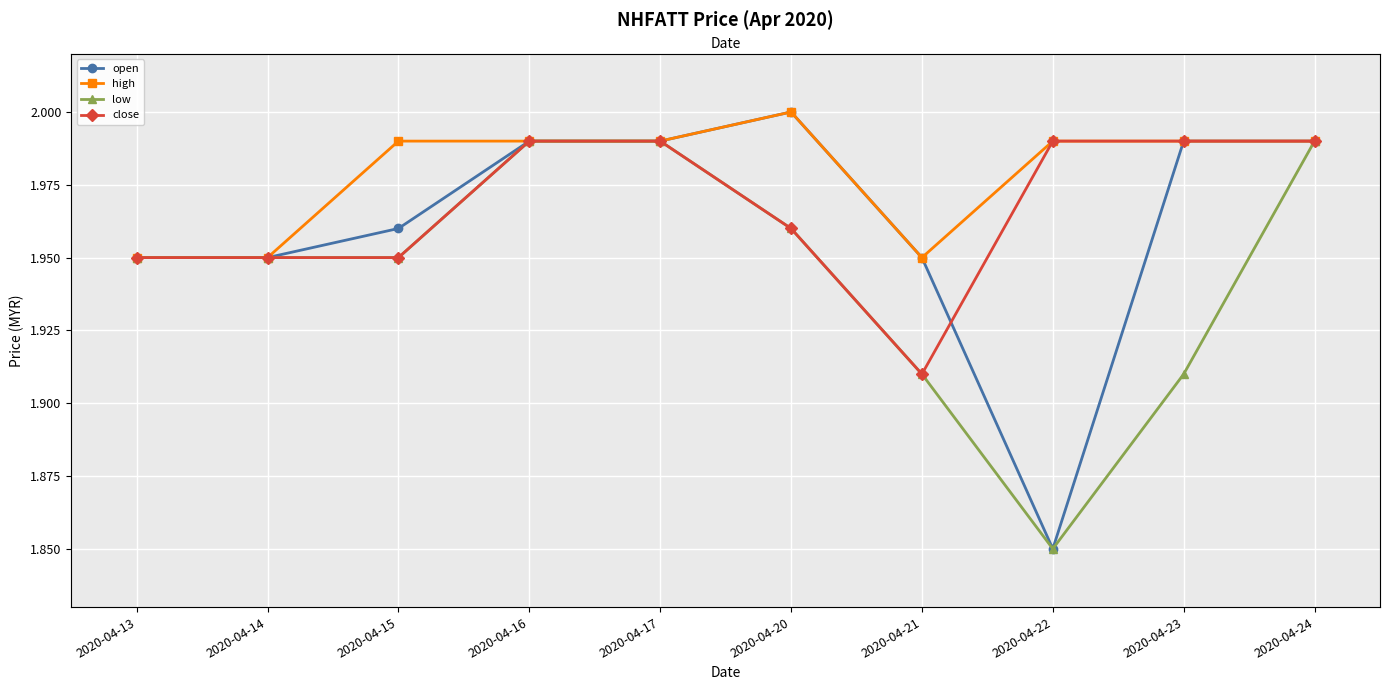

Is the value of low at 2020-04-24 greater than the value of high at 2020-04-24?

No